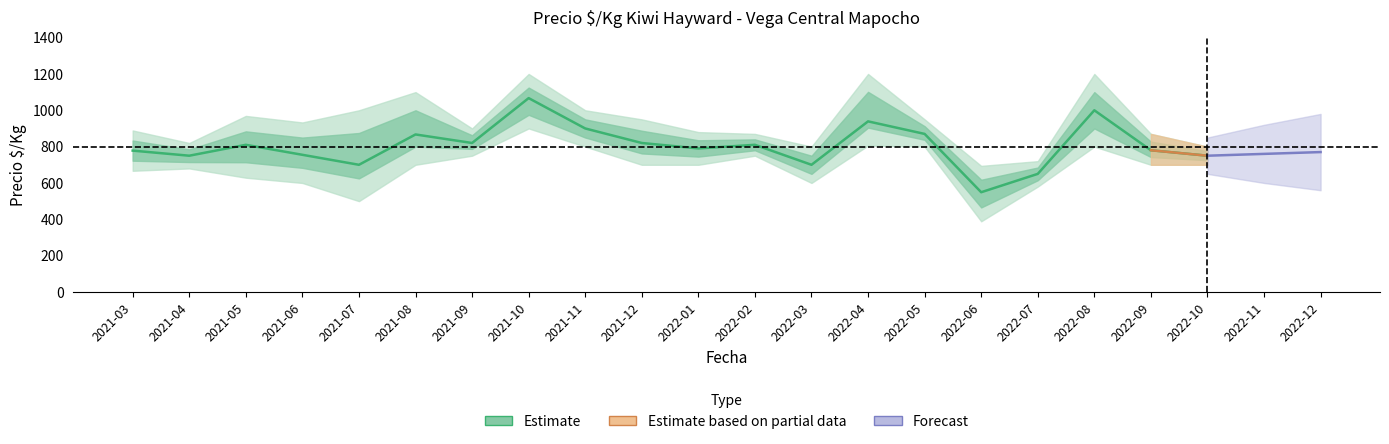

Does the chart display data point markers on the line(s)?

No